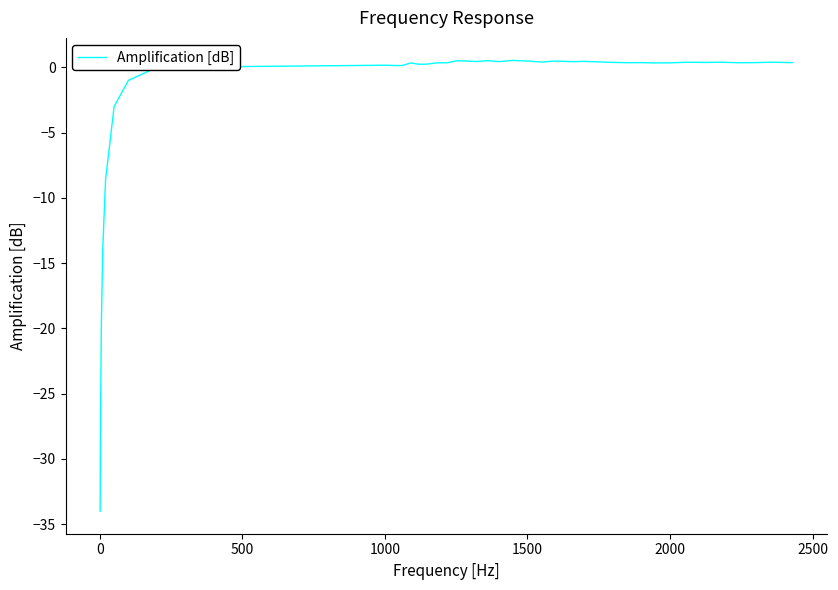

What is the difference between the maximum and minimum values?

34.5